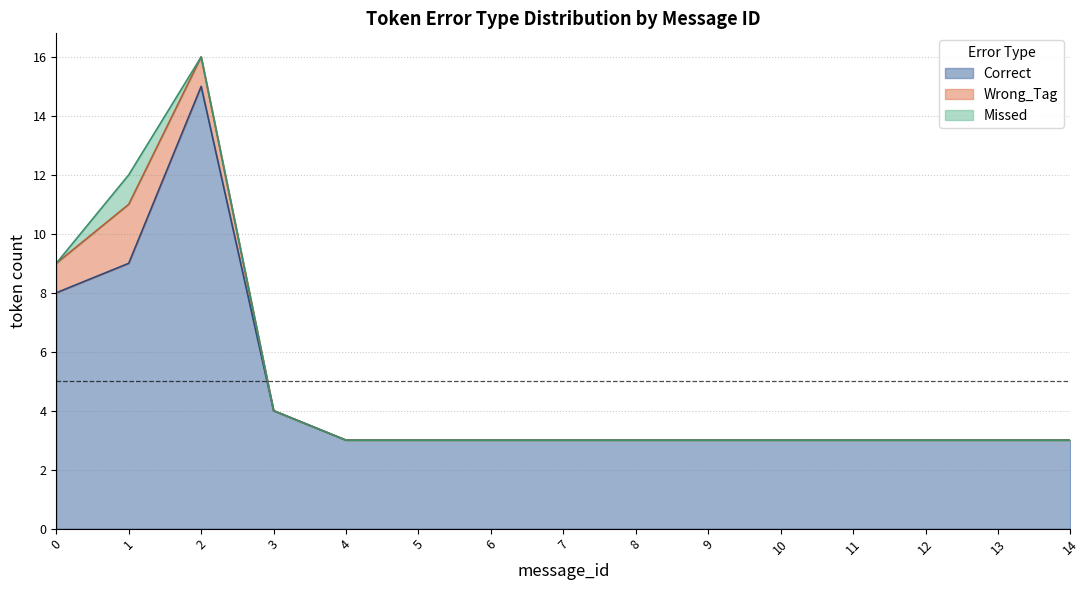

Does the chart display data point markers on the line(s)?

No